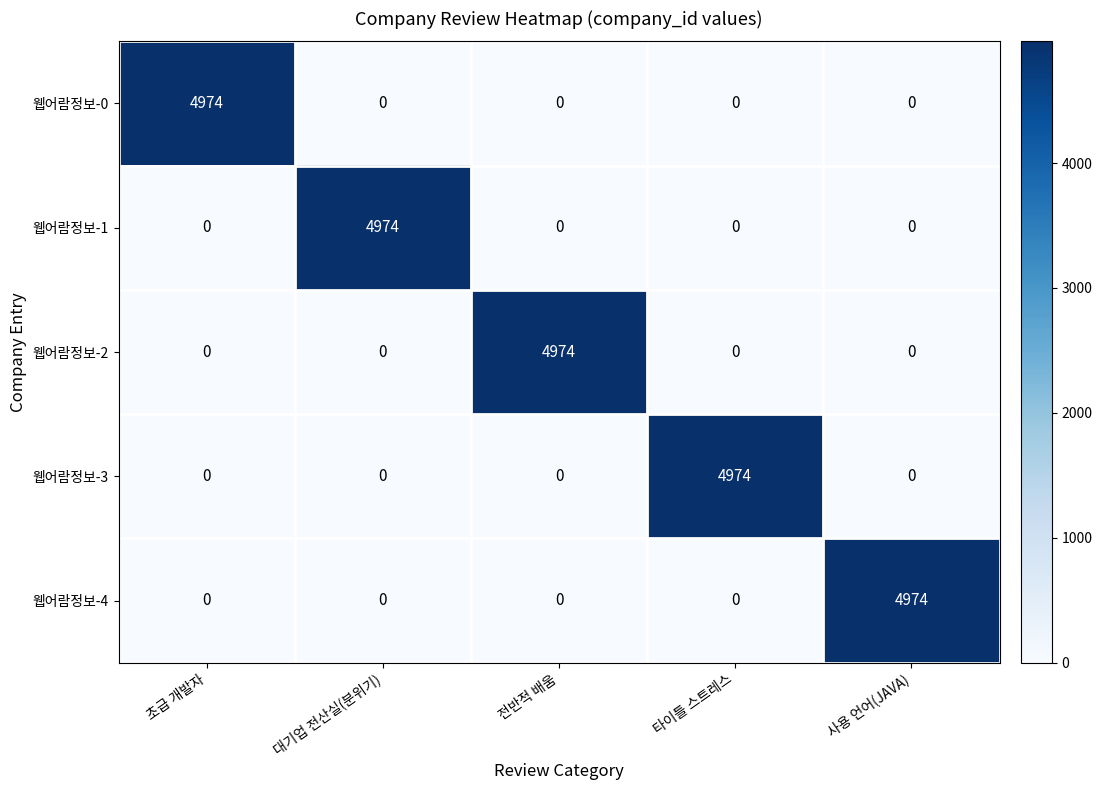

What is the total value across all series at 전반적 배움?

4974